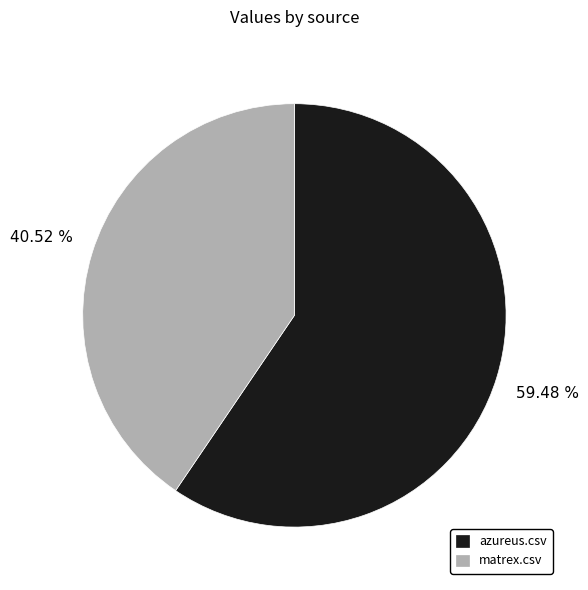

To the nearest percent, what is the combined percentage of azureus.csv and matrex.csv?

100%